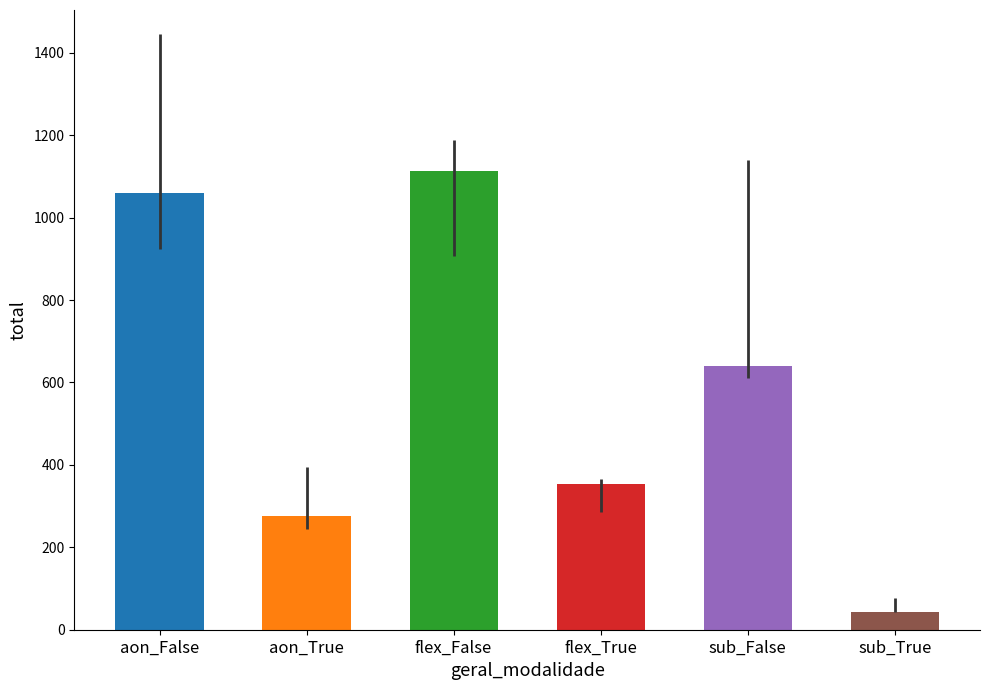

Where is total nearest to the value 579?

sub_False